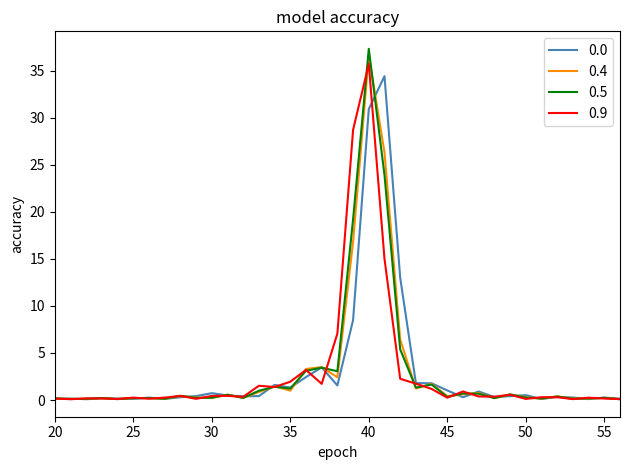

What is the highest value of the 0.0 series?

34.4